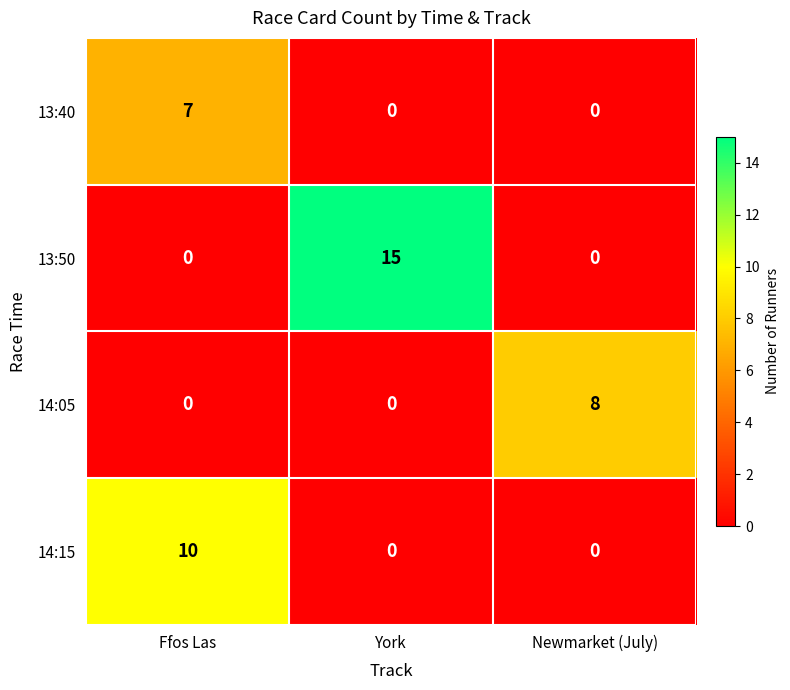

Reading right to left, list all the values displayed in this chart.

13:40: Newmarket (July)=0	York=0	Ffos Las=7
13:50: Newmarket (July)=0	York=15	Ffos Las=0
14:05: Newmarket (July)=8	York=0	Ffos Las=0
14:15: Newmarket (July)=0	York=0	Ffos Las=10